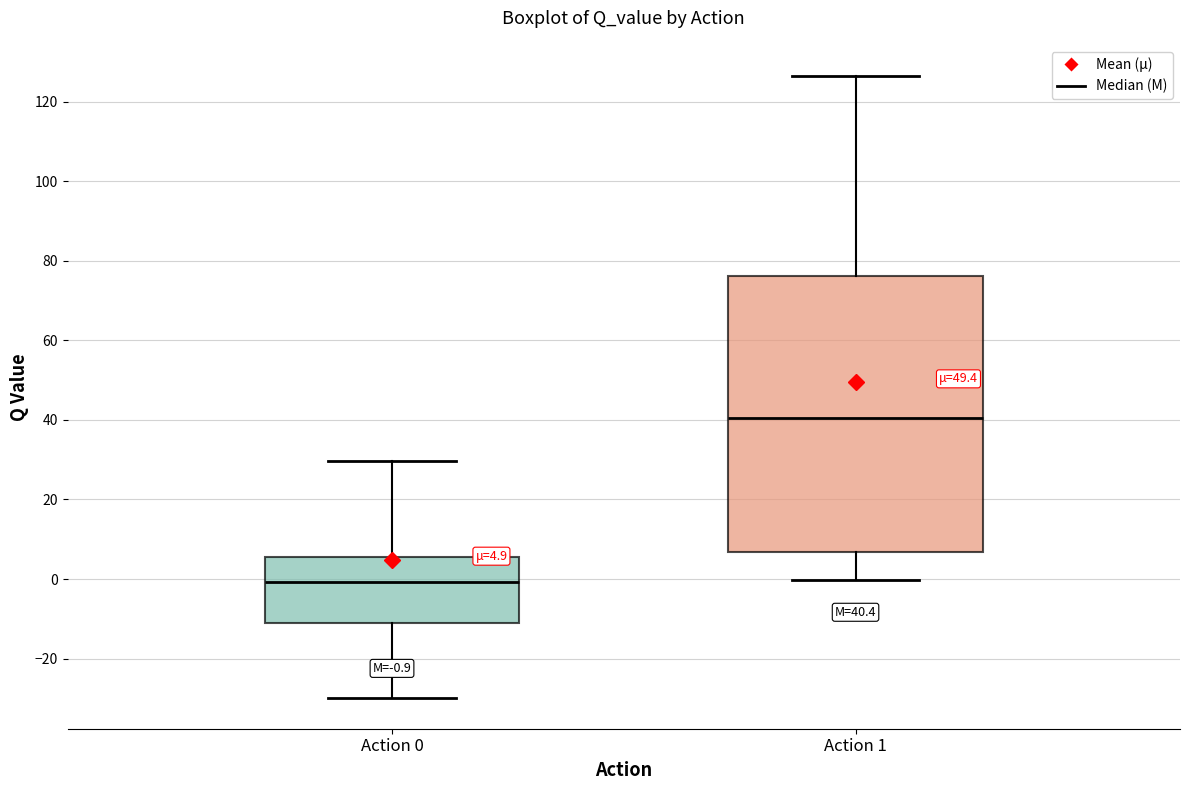

Which box is the tallest, from its lower edge to its upper edge?

Action 1